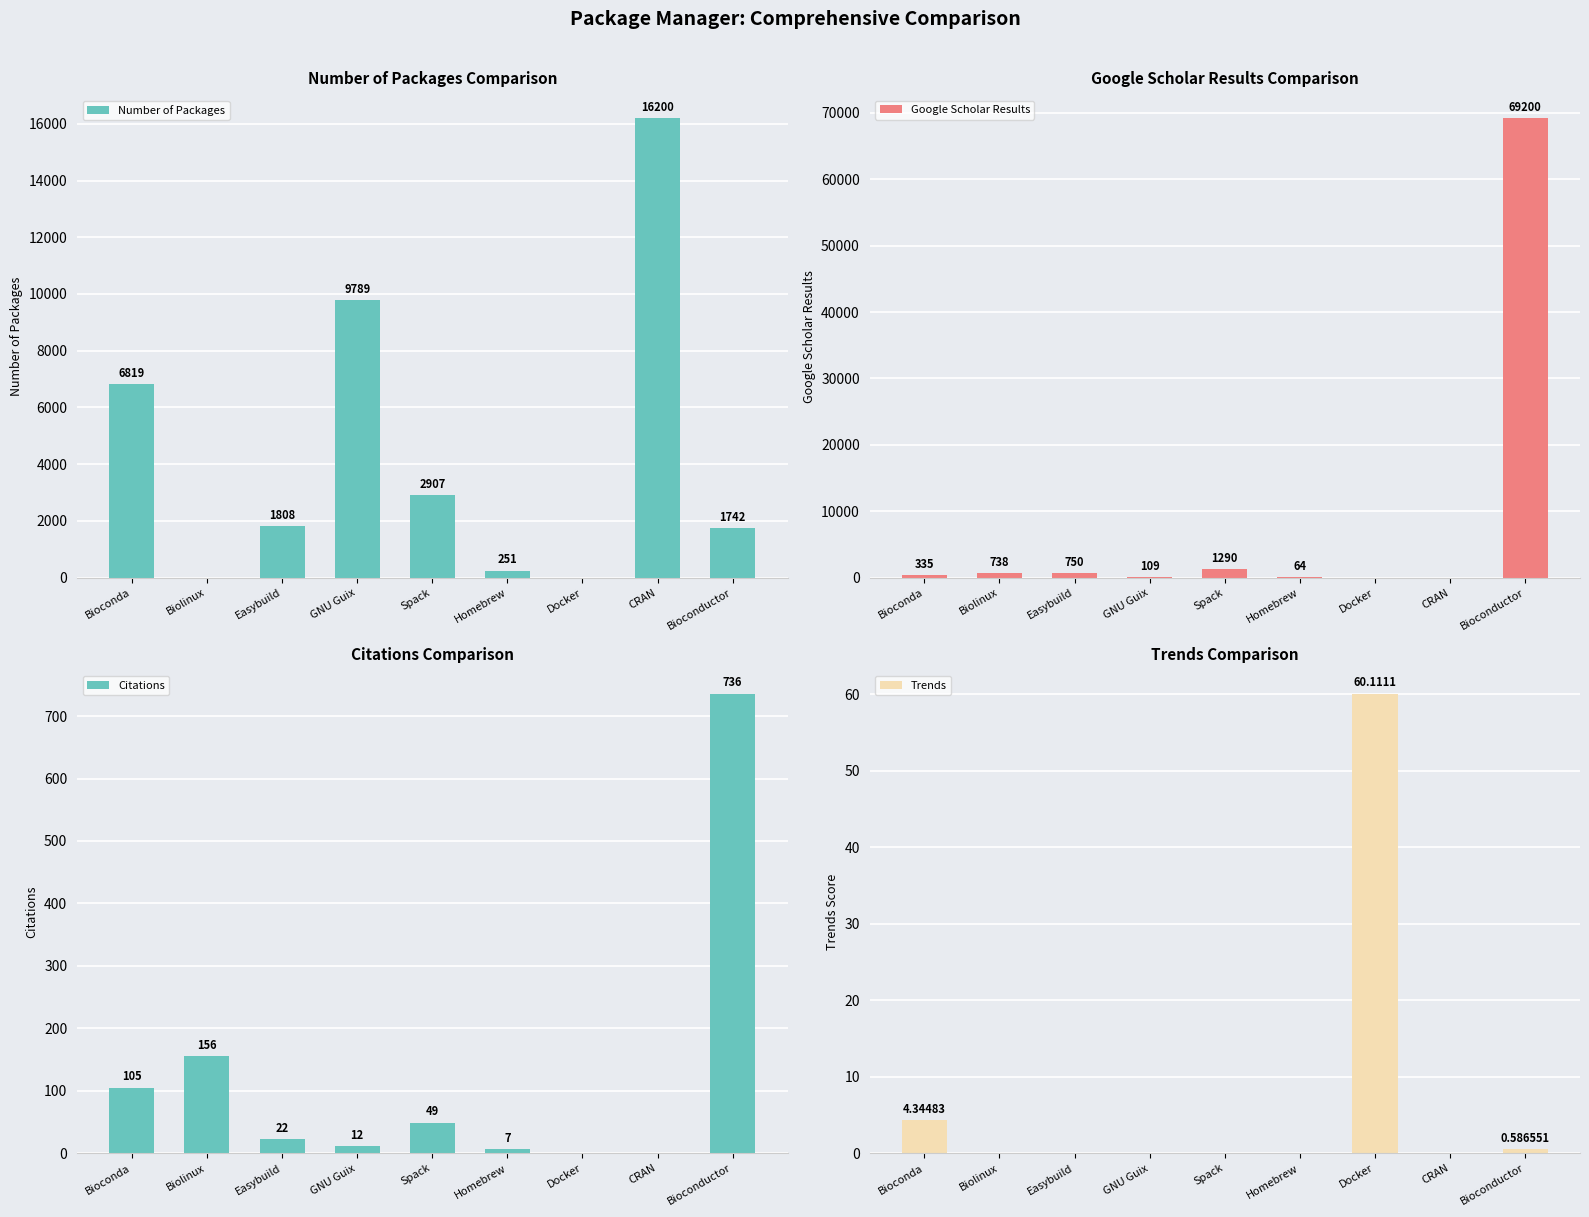

Where does the Citations series first go above 22?

Bioconda